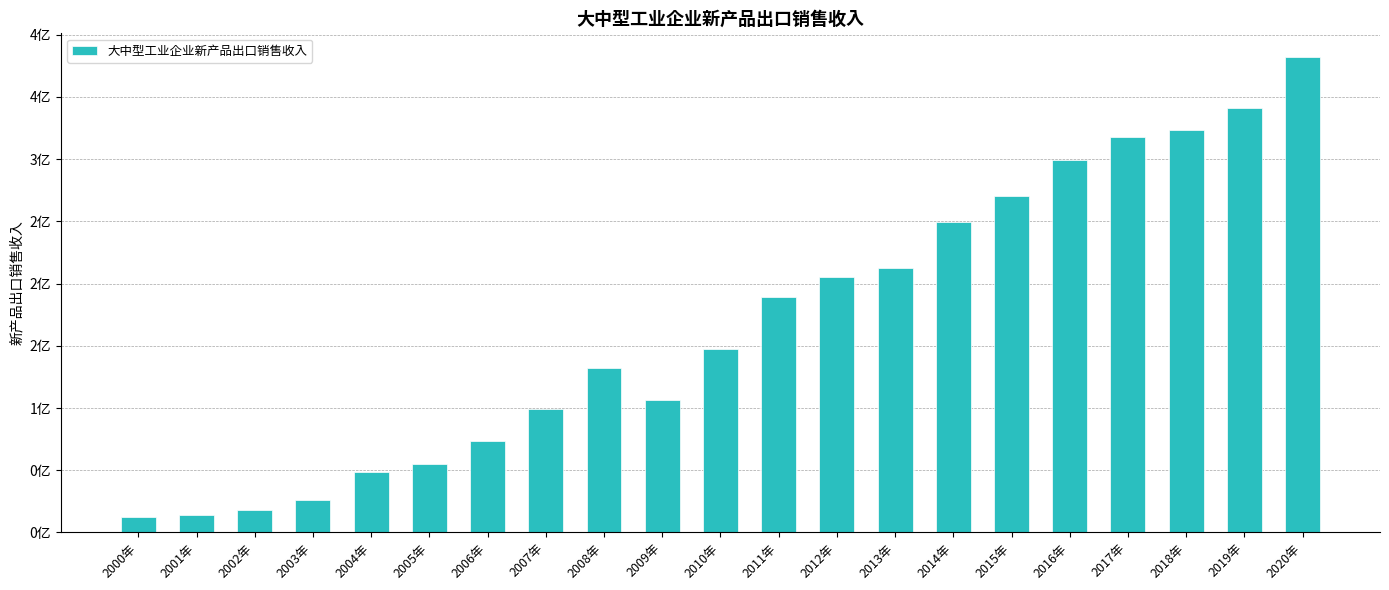

Rank the categories by value from lowest to highest.

2000年, 2001年, 2002年, 2003年, 2004年, 2005年, 2006年, 2007年, 2009年, 2008年, 2010年, 2011年, 2012年, 2013年, 2014年, 2015年, 2016年, 2017年, 2018年, 2019年, 2020年